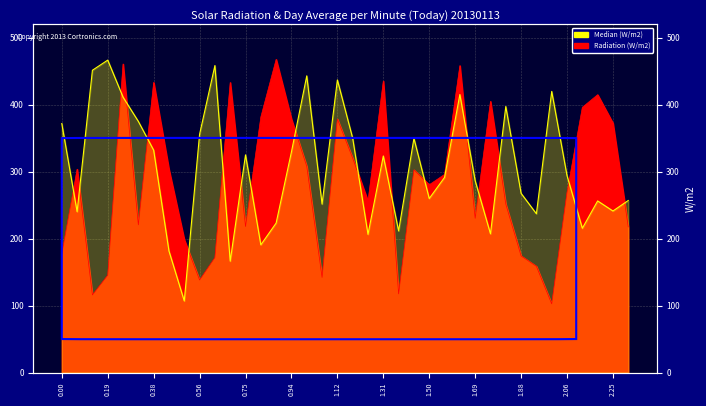

How many intersections are there between Radiation (W/m2) and Median (W/m2)?

18